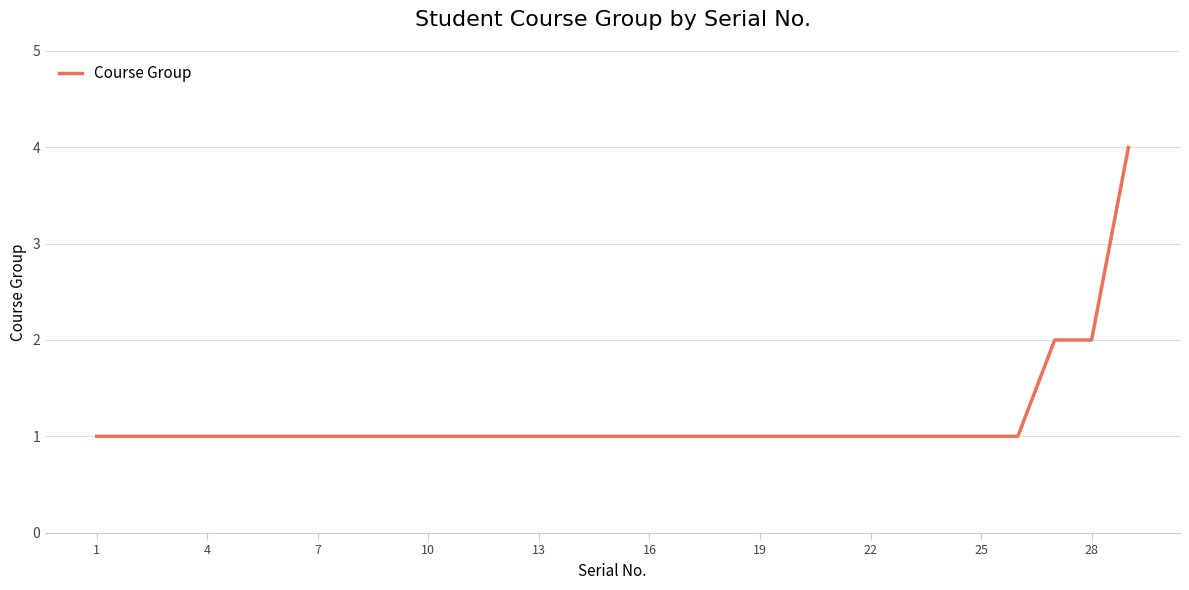

What is the greatest value displayed?

4